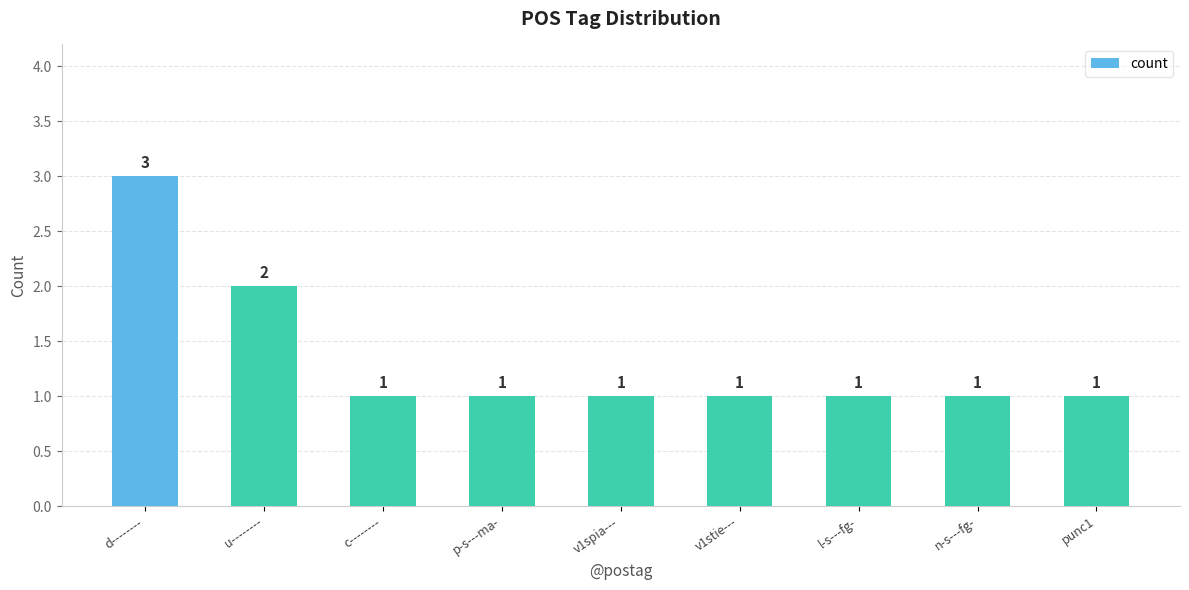

How many values are between 1 and 2?

8